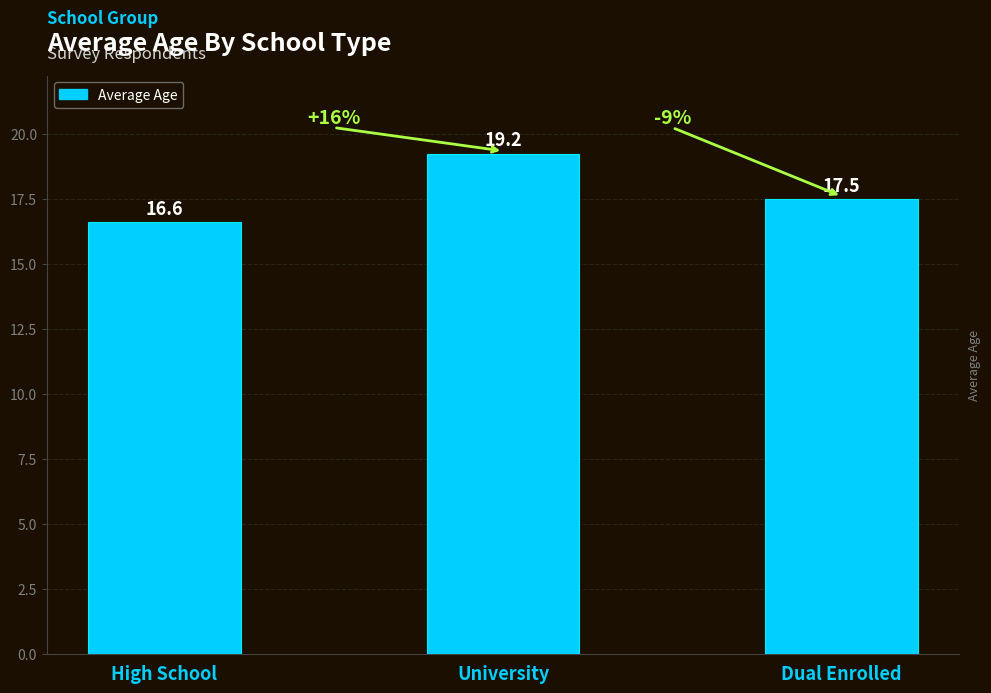

At which label is the value closest to 17?

High School